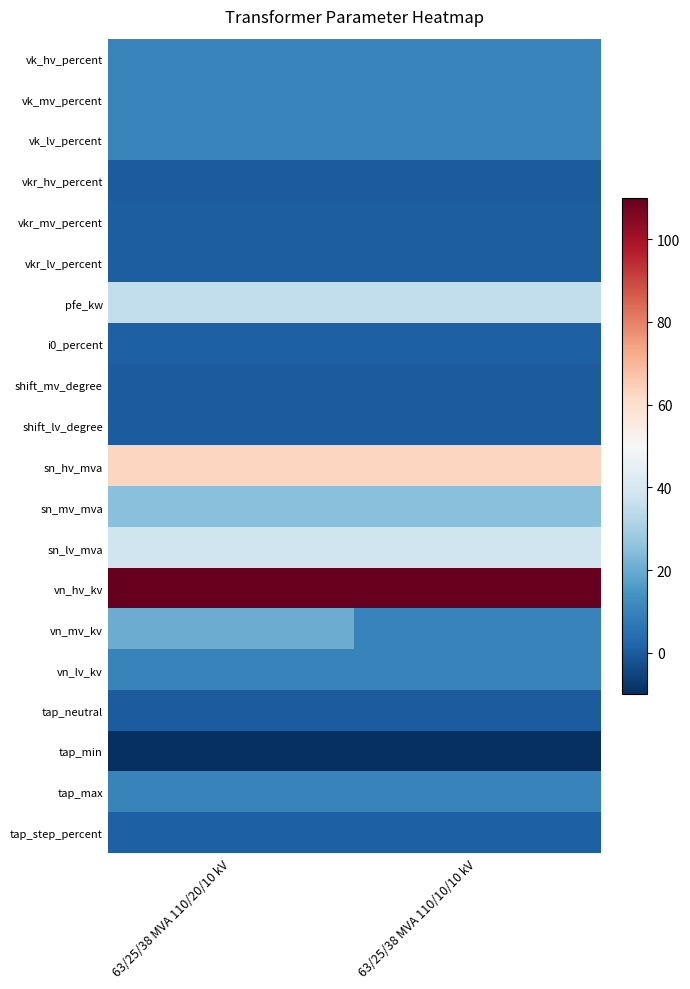

What is the total value across all series at 63/25/38 MVA 110/20/10 kV?

335.2